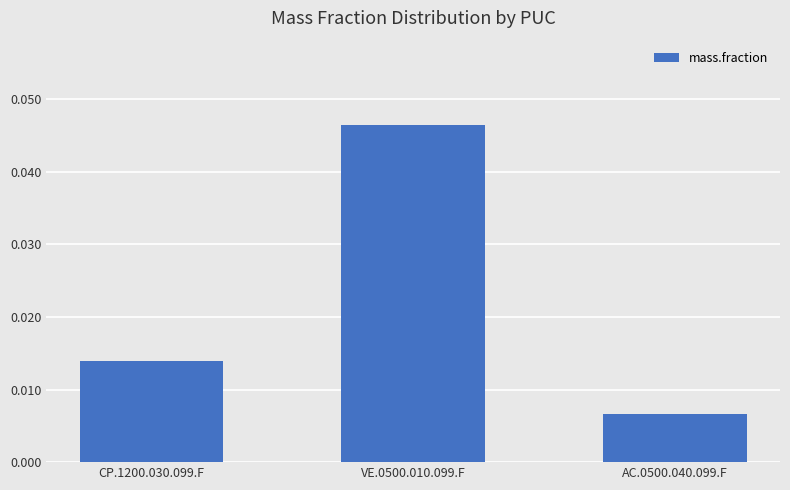

How many categories are shown in the chart?

3